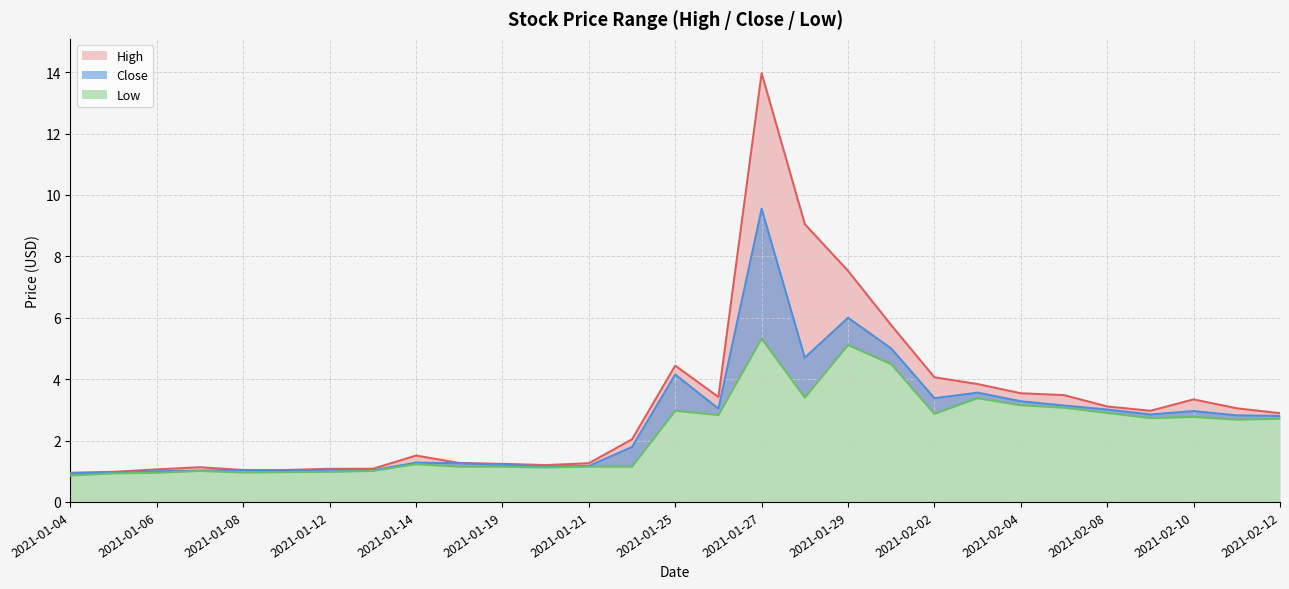

Reading left to right, extract all data points from this chart.

High: 2021-01-04=0.9	2021-01-05=1.0	2021-01-06=1.1	2021-01-07=1.1	2021-01-08=1.0	2021-01-11=1.0	2021-01-12=1.1	2021-01-13=1.1	2021-01-14=1.5	2021-01-15=1.3	2021-01-19=1.2	2021-01-20=1.2	2021-01-21=1.3	2021-01-22=2.0	2021-01-25=4.4	2021-01-26=3.4	2021-01-27=14.0	2021-01-28=9.1	2021-01-29=7.5	2021-02-01=5.8	2021-02-02=4.1	2021-02-03=3.8	2021-02-04=3.5	2021-02-05=3.5	2021-02-08=3.1	2021-02-09=3.0	2021-02-10=3.3	2021-02-11=3.0	2021-02-12=2.9
Close: 2021-01-04=0.9	2021-01-05=1.0	2021-01-06=1.0	2021-01-07=1.0	2021-01-08=1.0	2021-01-11=1.0	2021-01-12=1.0	2021-01-13=1.0	2021-01-14=1.3	2021-01-15=1.3	2021-01-19=1.2	2021-01-20=1.2	2021-01-21=1.2	2021-01-22=1.8	2021-01-25=4.2	2021-01-26=3.0	2021-01-27=9.6	2021-01-28=4.7	2021-01-29=6.0	2021-02-01=5.0	2021-02-02=3.4	2021-02-03=3.6	2021-02-04=3.3	2021-02-05=3.1	2021-02-08=3.0	2021-02-09=2.8	2021-02-10=3.0	2021-02-11=2.8	2021-02-12=2.8
Low: 2021-01-04=0.9	2021-01-05=0.9	2021-01-06=0.9	2021-01-07=1.0	2021-01-08=1.0	2021-01-11=1.0	2021-01-12=1.0	2021-01-13=1.0	2021-01-14=1.2	2021-01-15=1.1	2021-01-19=1.1	2021-01-20=1.1	2021-01-21=1.1	2021-01-22=1.1	2021-01-25=3.0	2021-01-26=2.8	2021-01-27=5.3	2021-01-28=3.4	2021-01-29=5.1	2021-02-01=4.5	2021-02-02=2.9	2021-02-03=3.4	2021-02-04=3.2	2021-02-05=3.1	2021-02-08=2.9	2021-02-09=2.7	2021-02-10=2.8	2021-02-11=2.7	2021-02-12=2.7